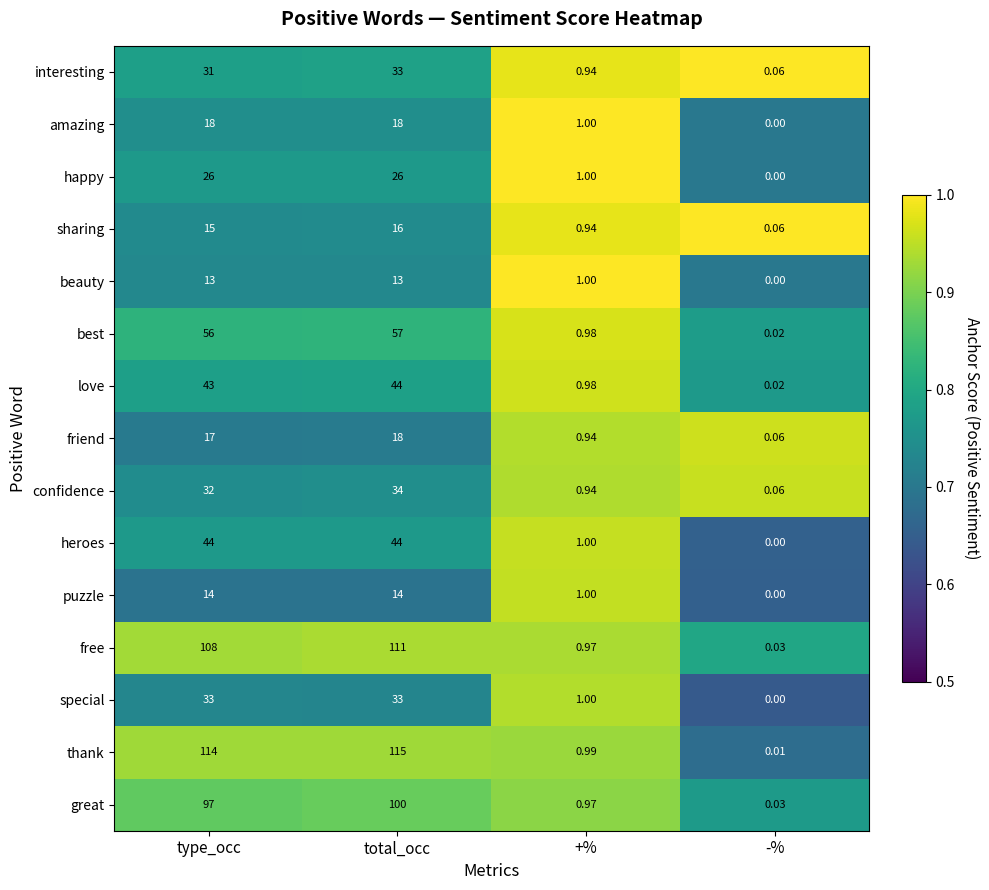

Which category has the highest value in the interesting series?

total_occ